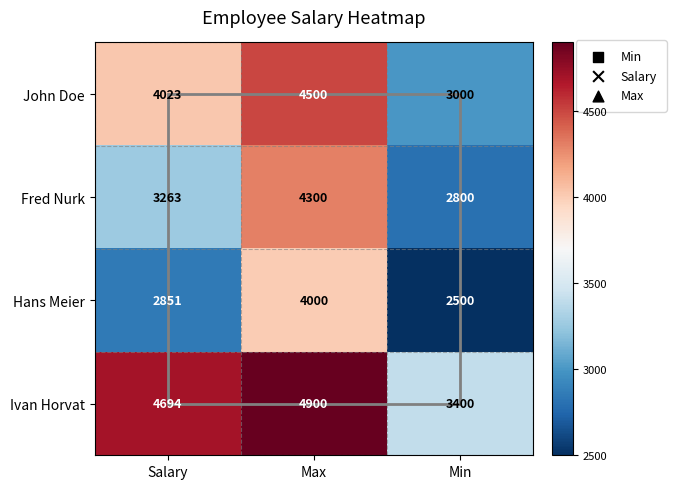

Is it true that John Doe equals 7068 at Max?

False